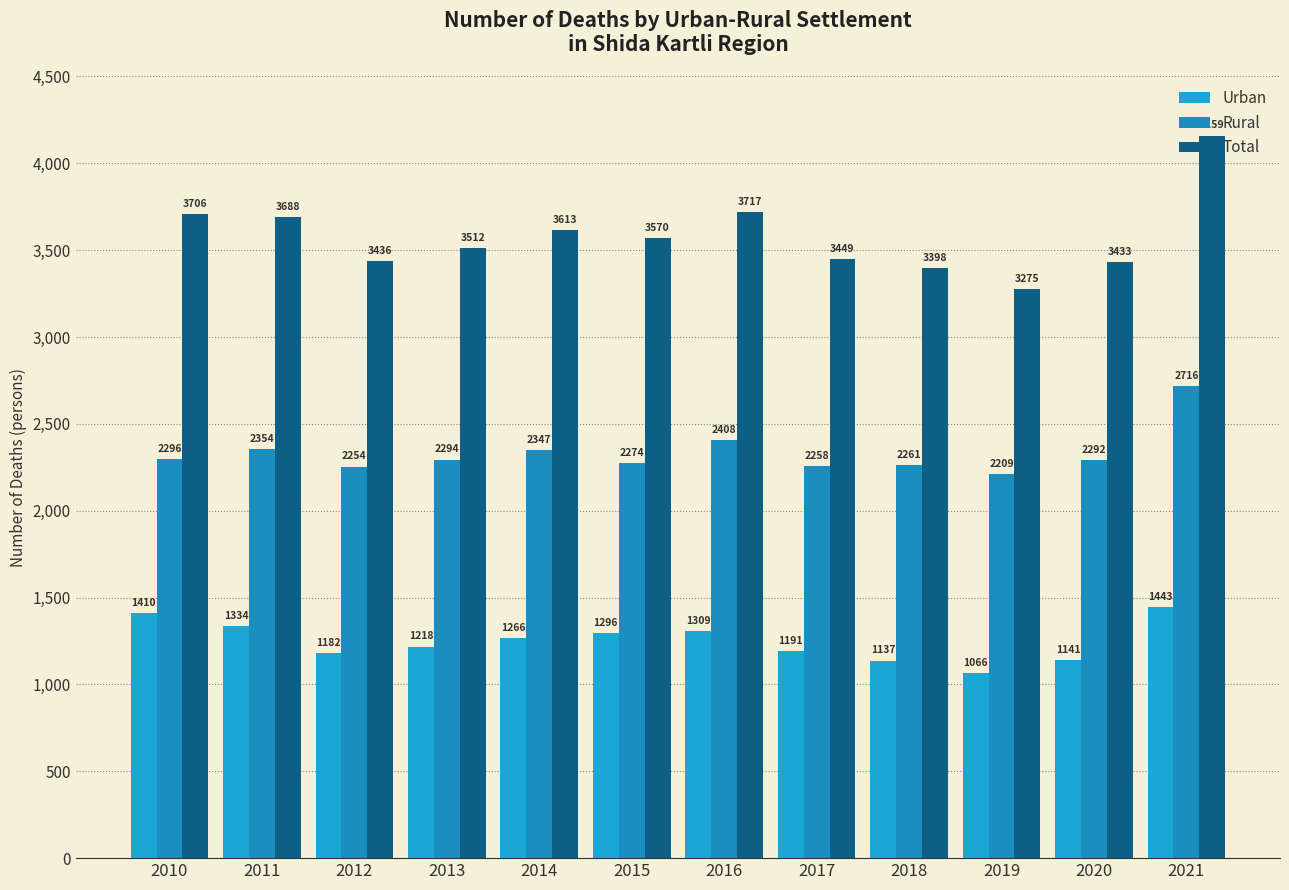

What is the value of the Rural bar at the 9th from the left?

2261